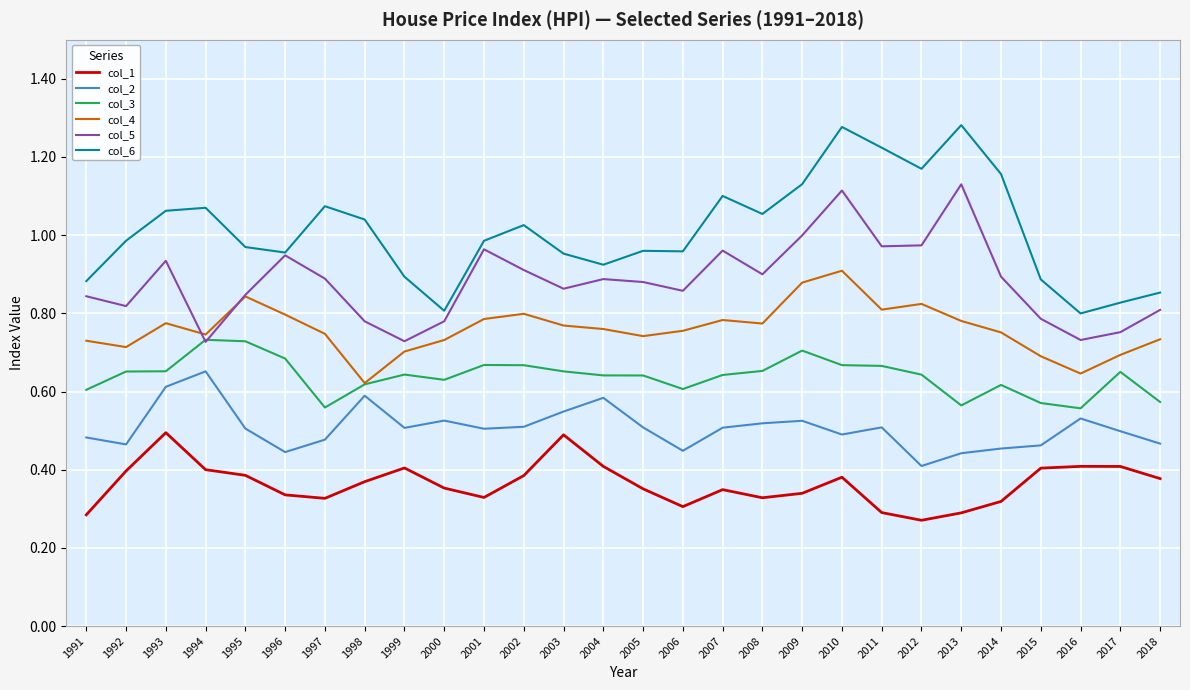

True or false: col_5 and col_2 intersect in this chart.

False